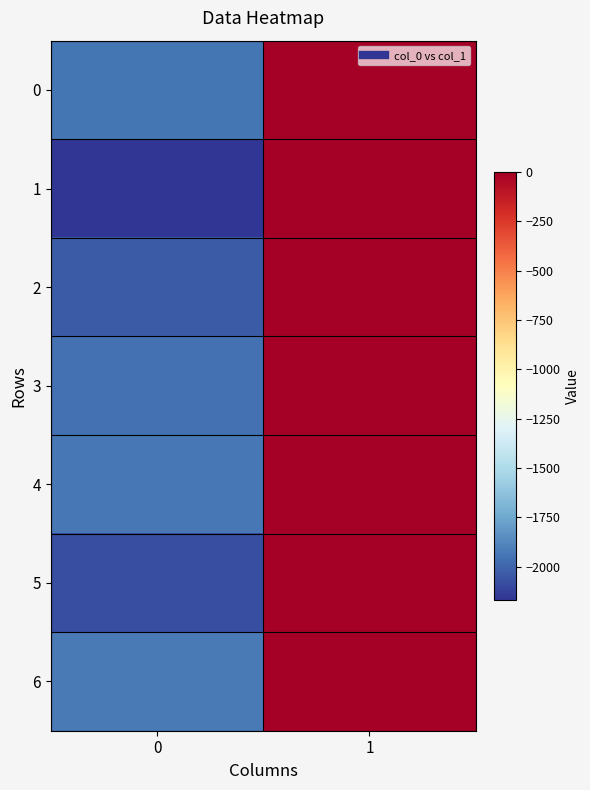

At 1, list the series in order from largest to smallest.

1, 5, 2, 3, 0, 4, 6